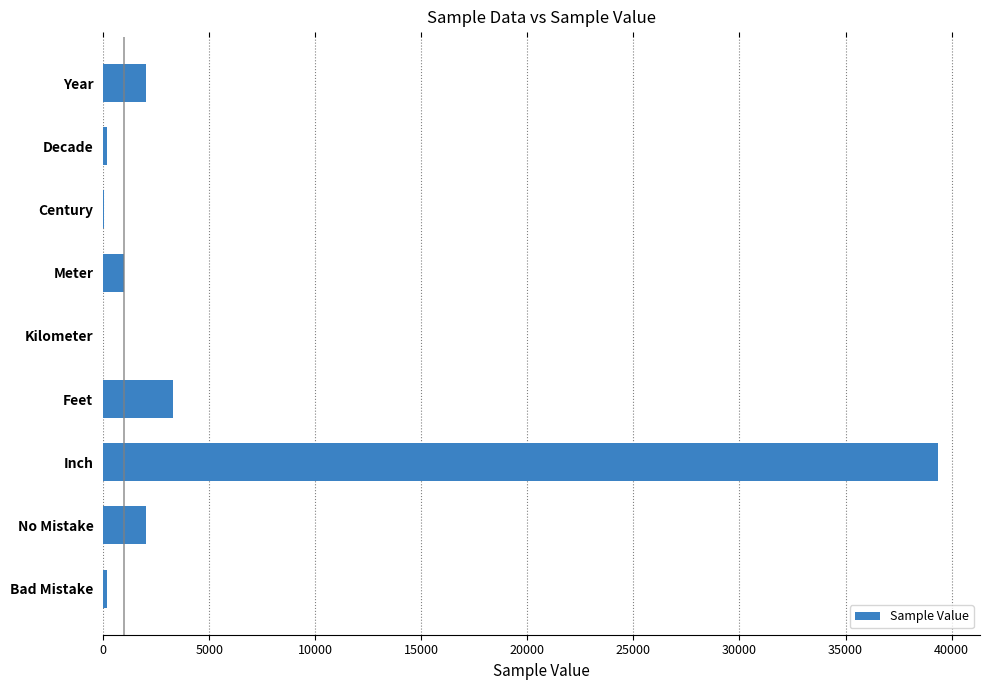

What is the sum of all values?

48116.9